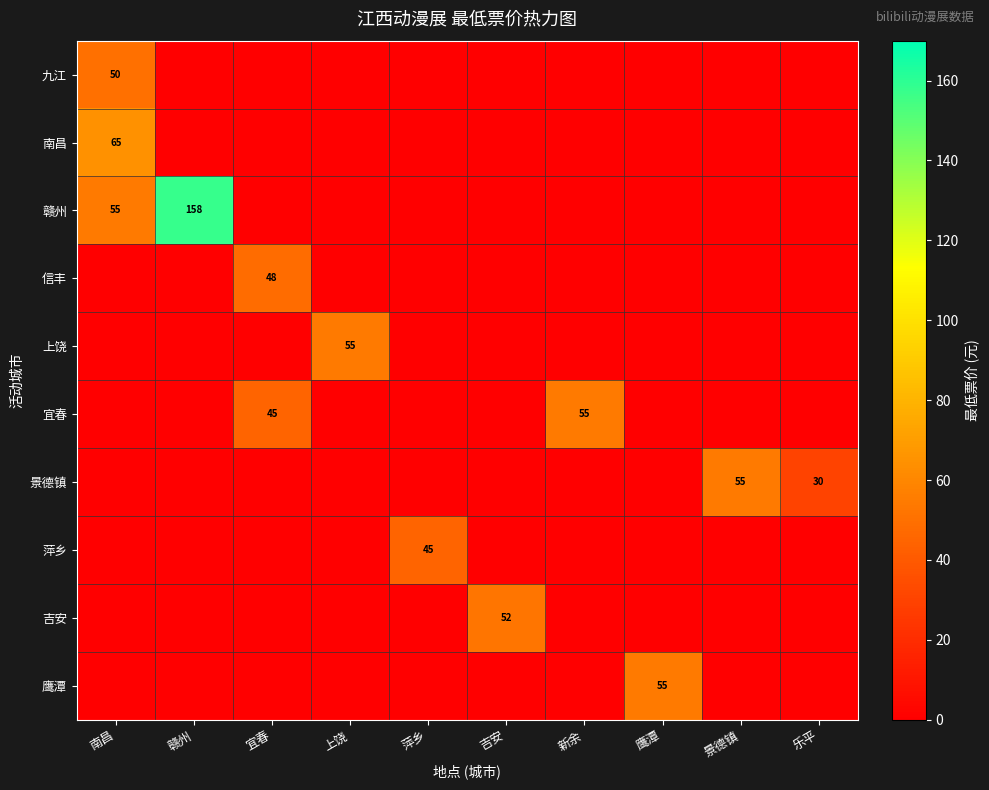

True or false: 赣州 has a value of 271 at 赣州.

False